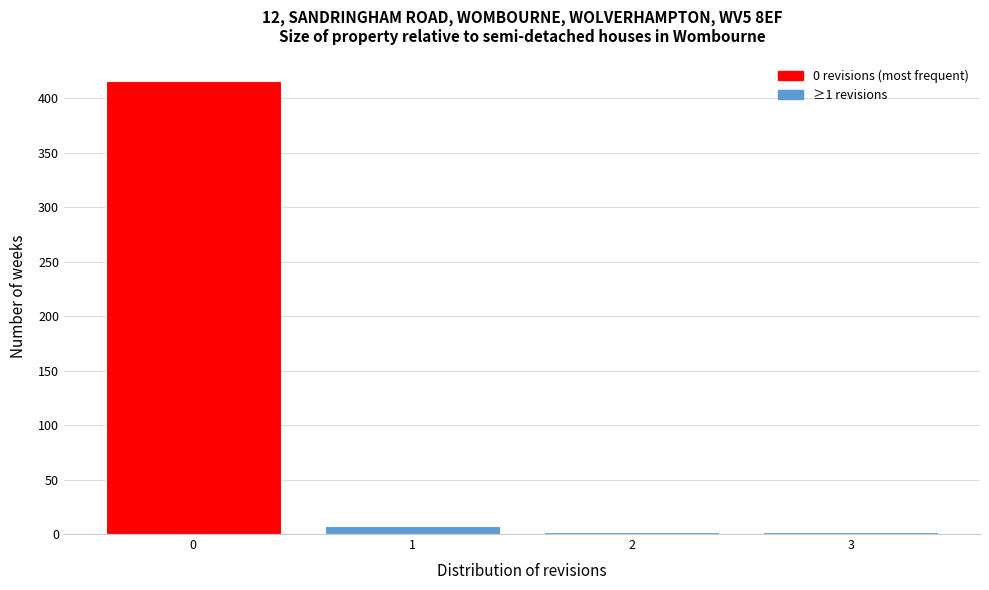

Which range on the x-axis has the tallest bar?

-0.5 to 0.5